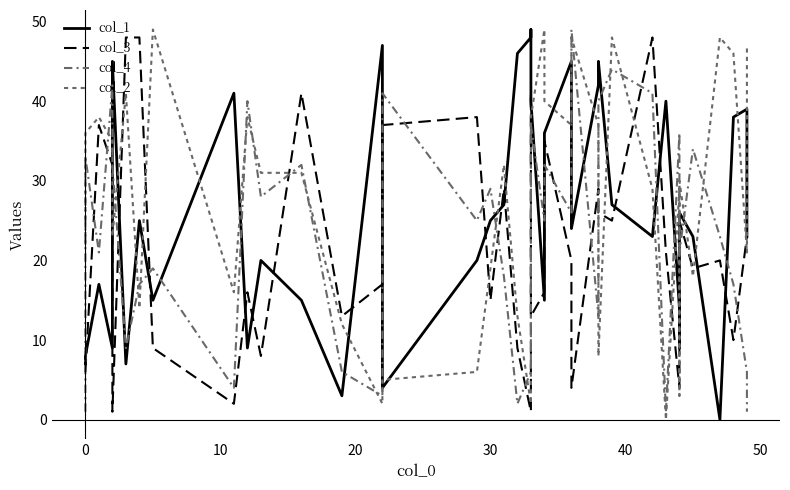

What is the minimum value for col_3?

1